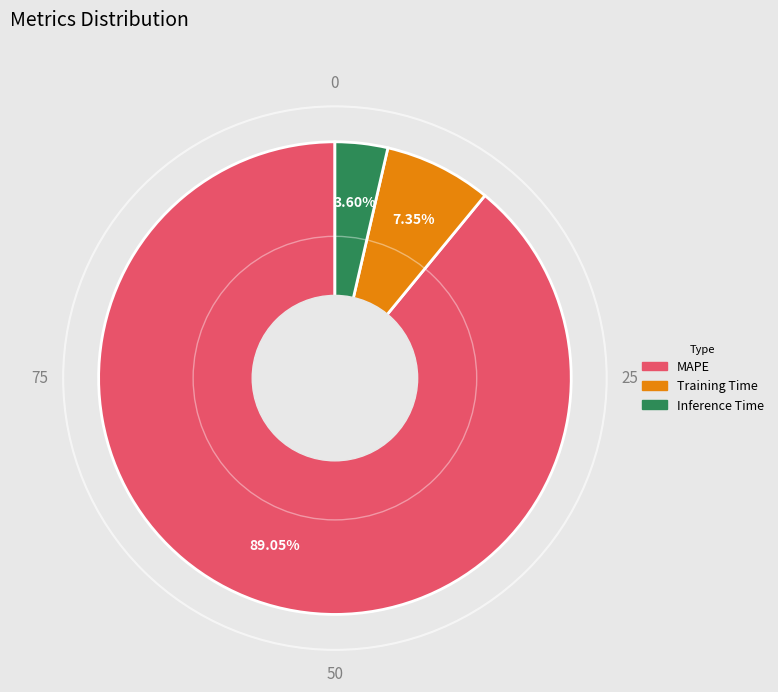

Rank the categories by value from highest to lowest.

MAPE, Training Time, Inference Time